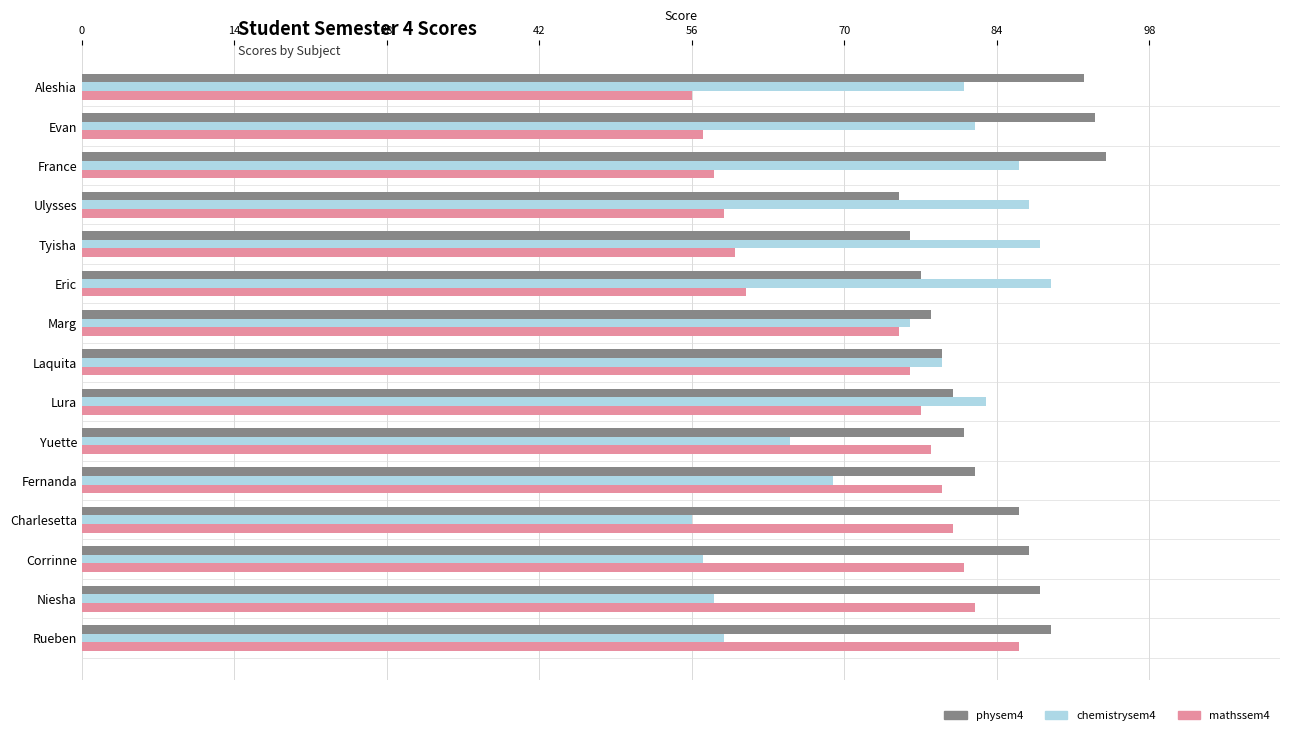

Between Evan and Fernanda, which series saw the biggest shift?

mathssem4